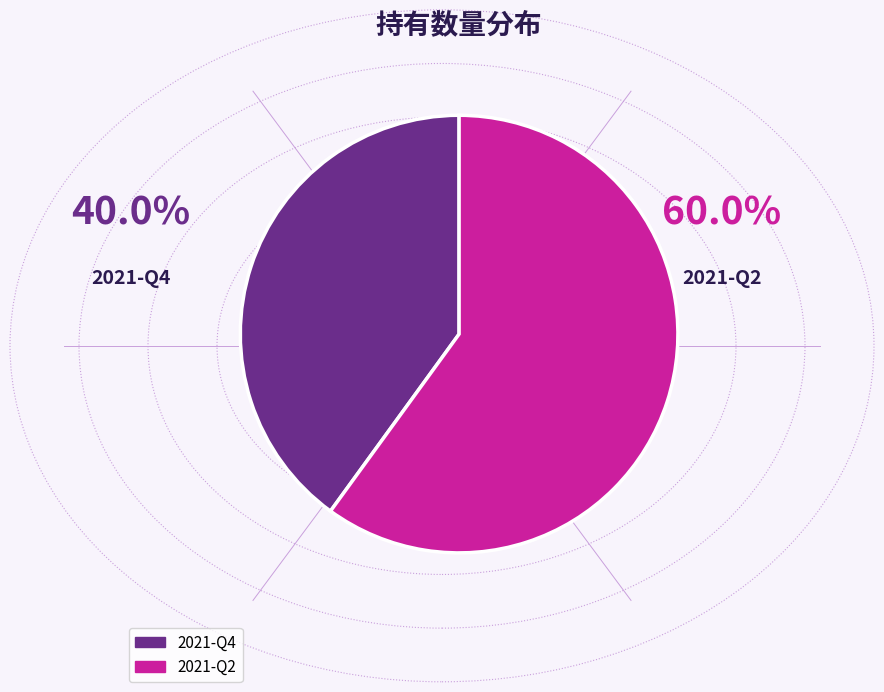

Which slice is the largest?

2021-Q2